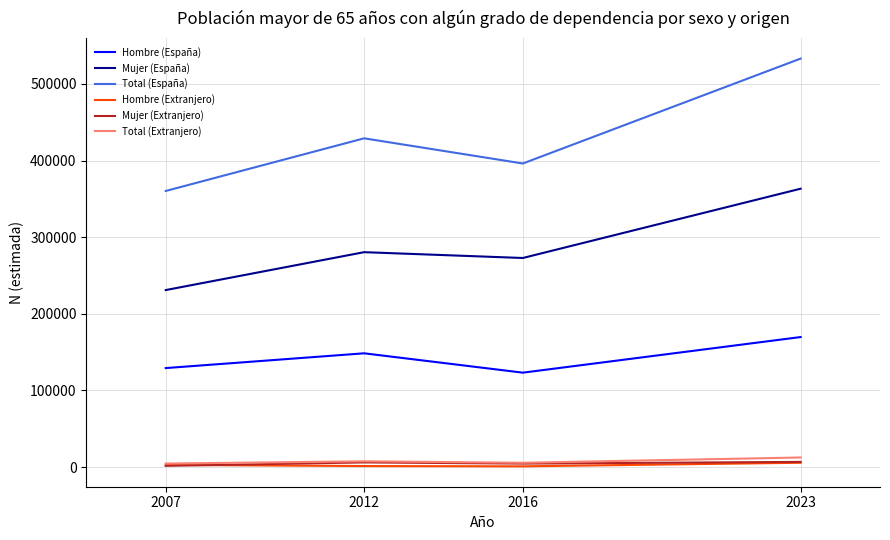

True or false: Mujer (España) and Hombre (España) intersect in this chart.

False